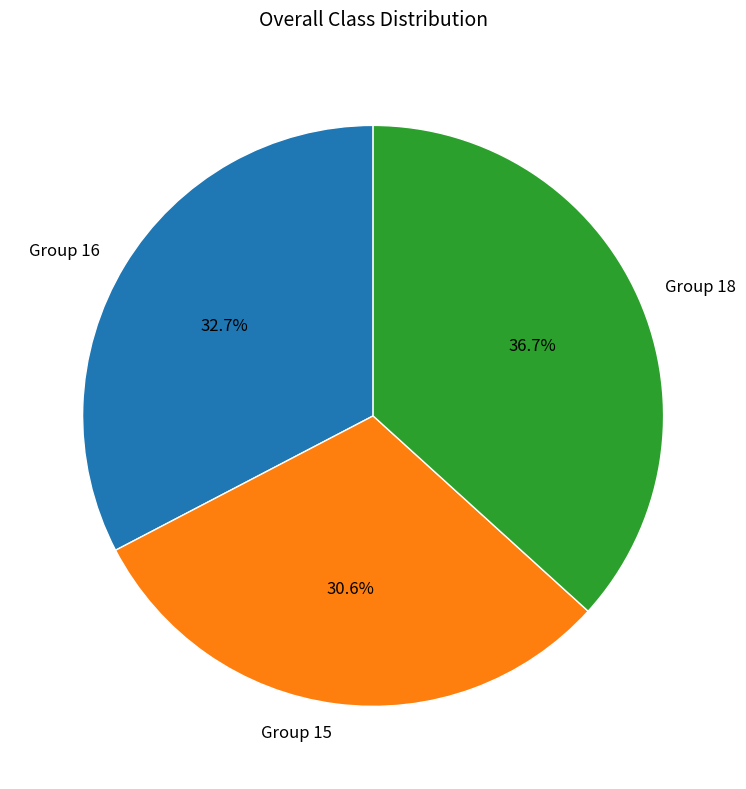

Which slice is the smallest?

Group 15